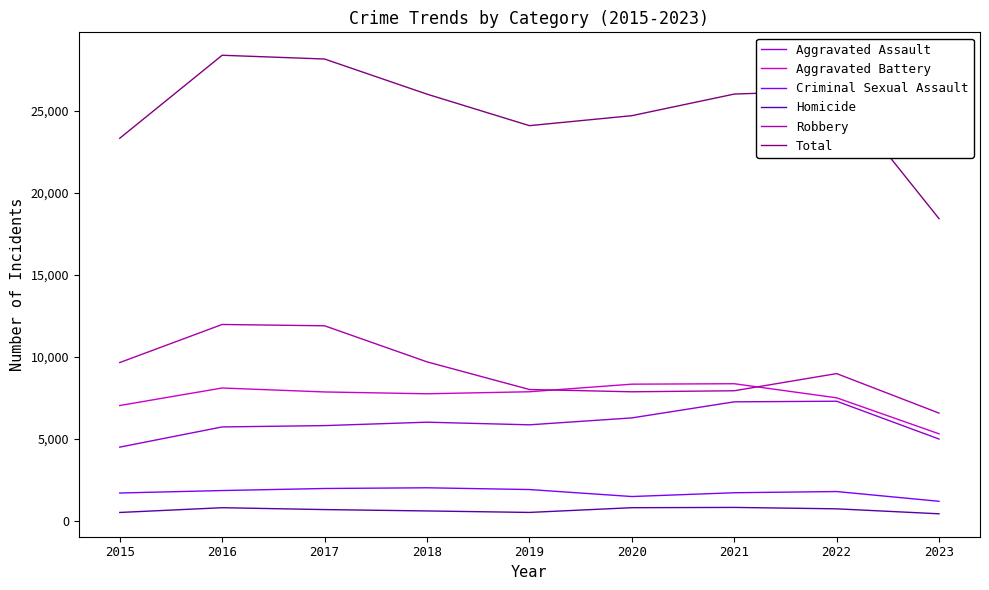

True or false: Homicide has more than 1 points higher than both neighbors.

True